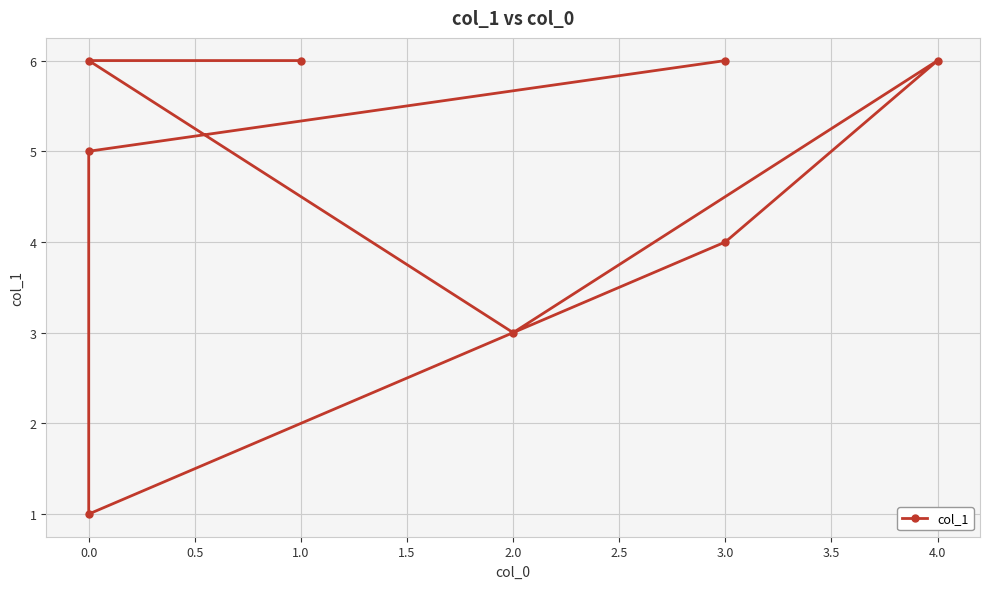

What is the change in value from 0.0 to 3.0?

-1